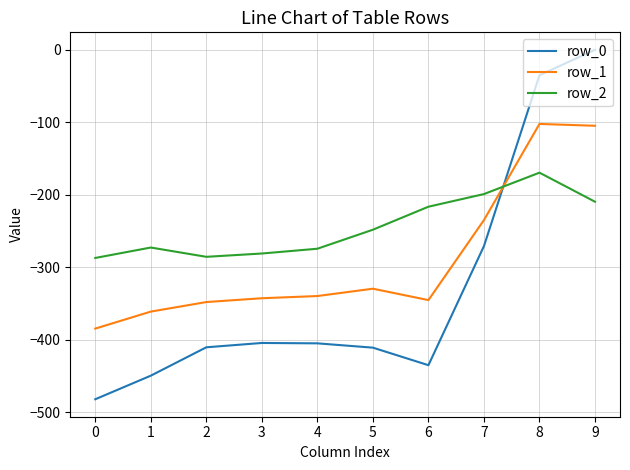

Which series has the widest spread of values?

row_0